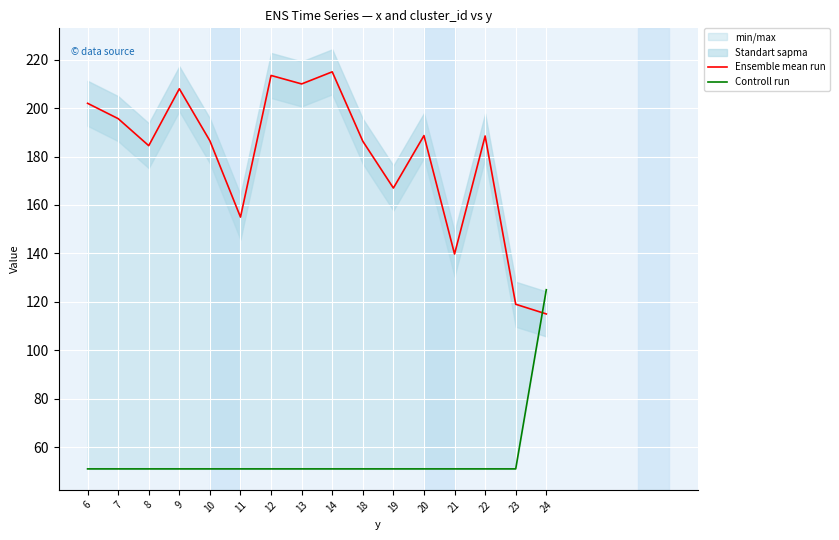

What is the lowest value of the Controll run series?

51.0